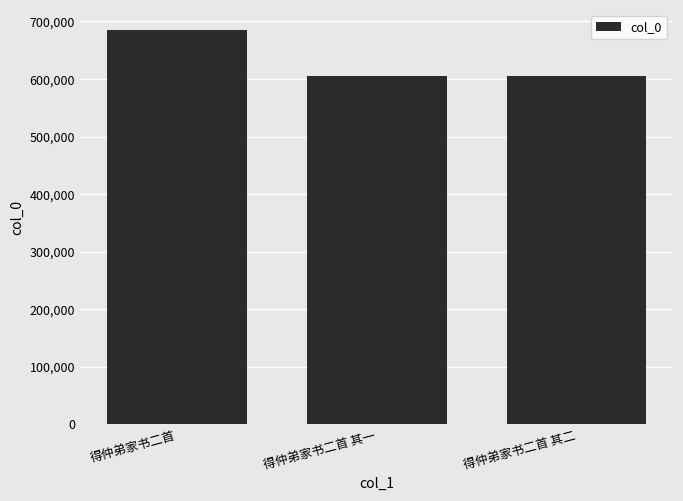

What is the difference between the values at 得仲弟家书二首 其二 and 得仲弟家书二首?

79874